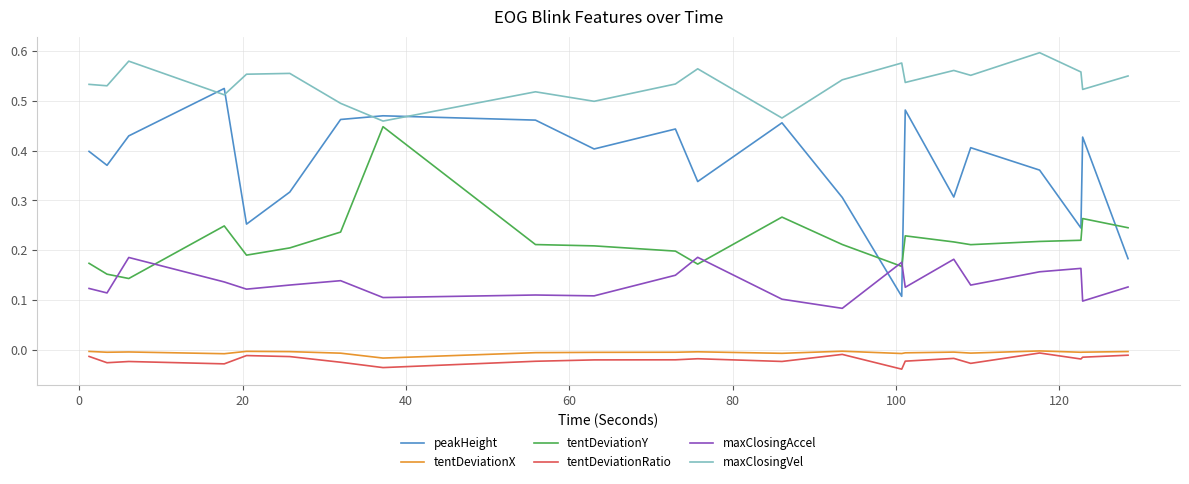

True or false: tentDeviationRatio and tentDeviationY cross at least once.

False